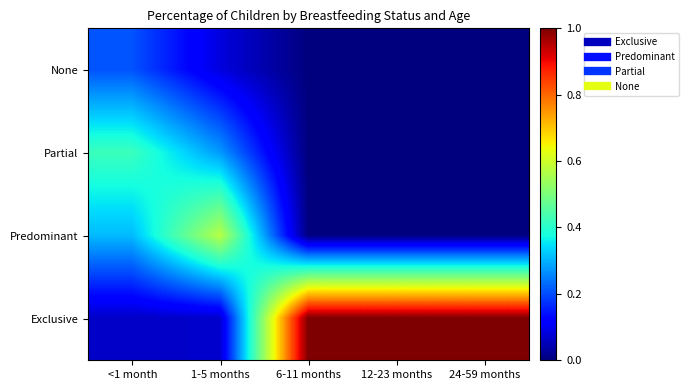

Which series has the largest total across all categories?

Exclusive